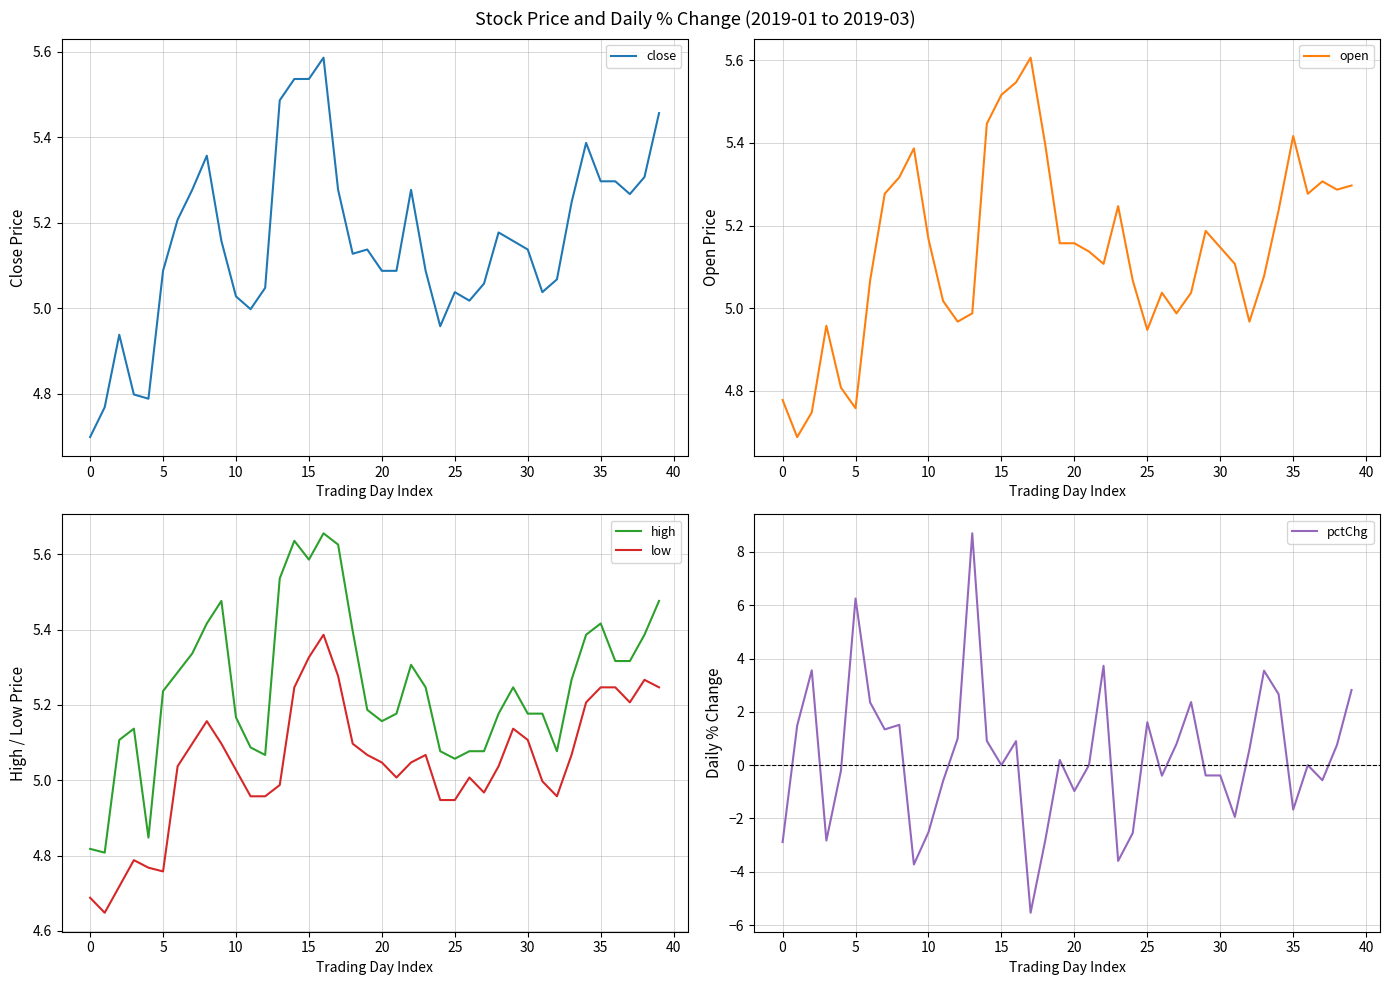

The low series shows 5.2 at 14. True or false?

True